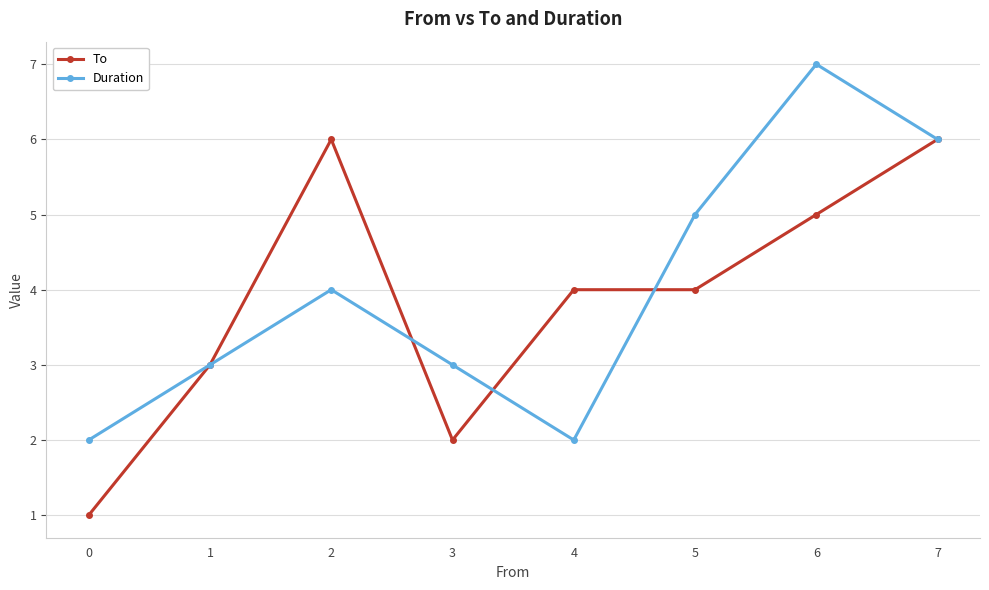

Does the chart have visible grid lines?

Yes